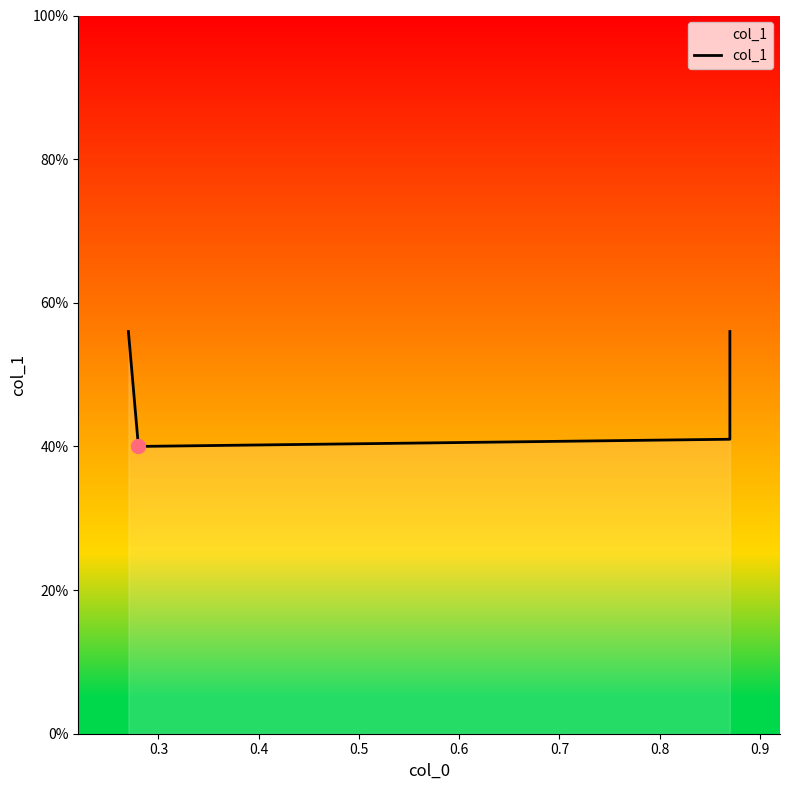

Does the chart display data point markers on the line(s)?

No